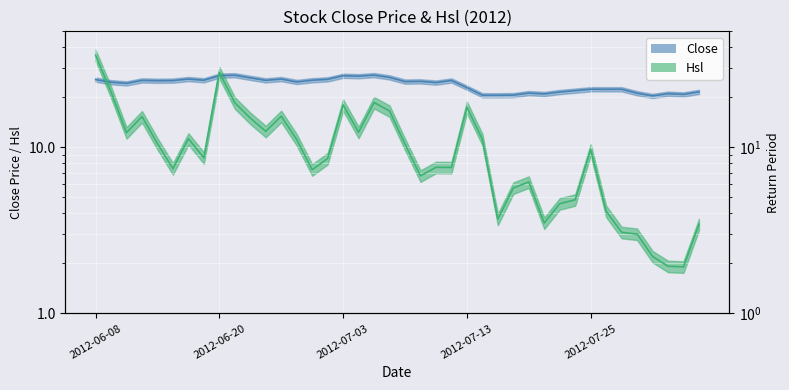

What is the average value of the Hsl series?

10.6